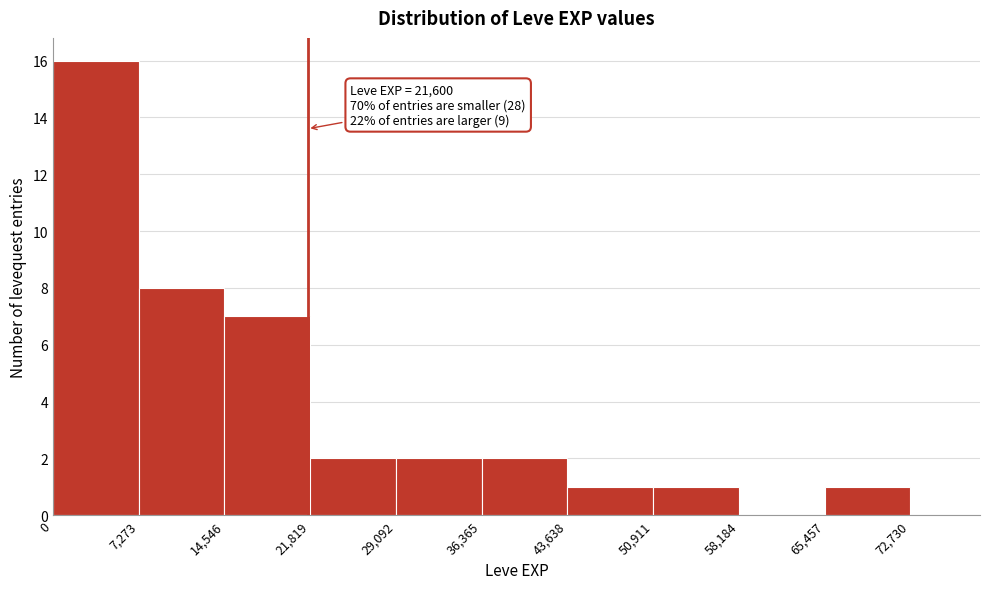

Which range on the x-axis has the tallest bar?

0 to 7,273